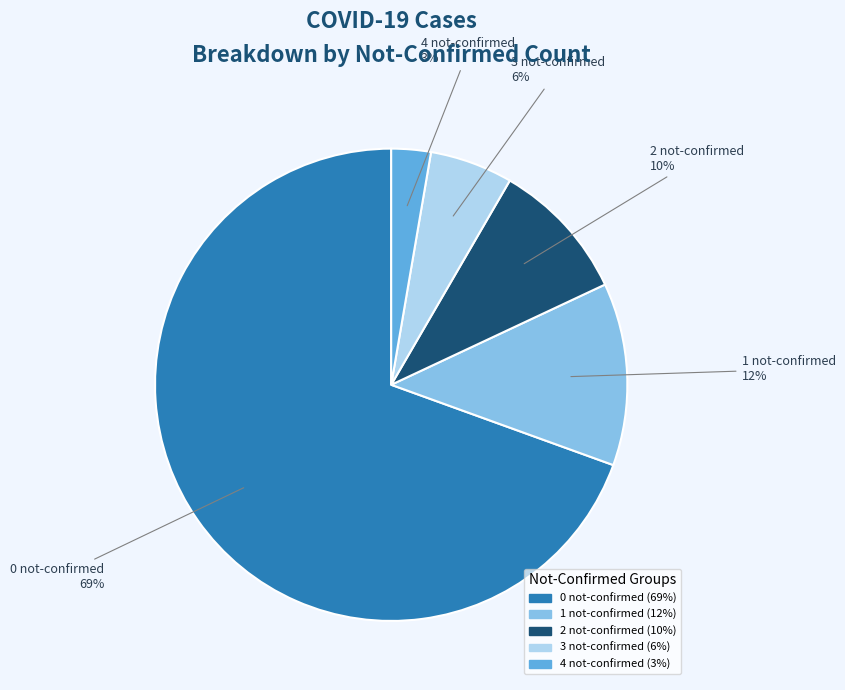

Does any single category account for the majority?

Yes